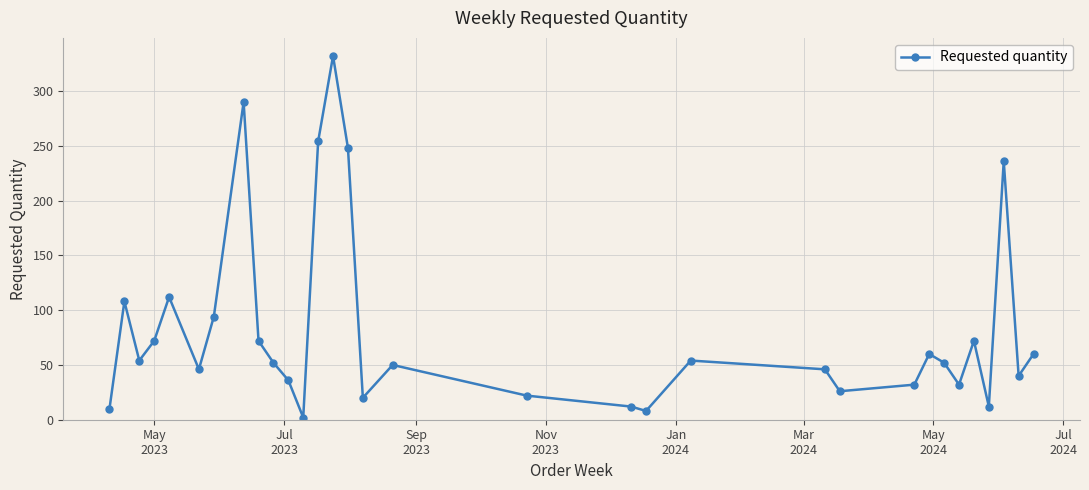

What is the greatest value displayed?

332